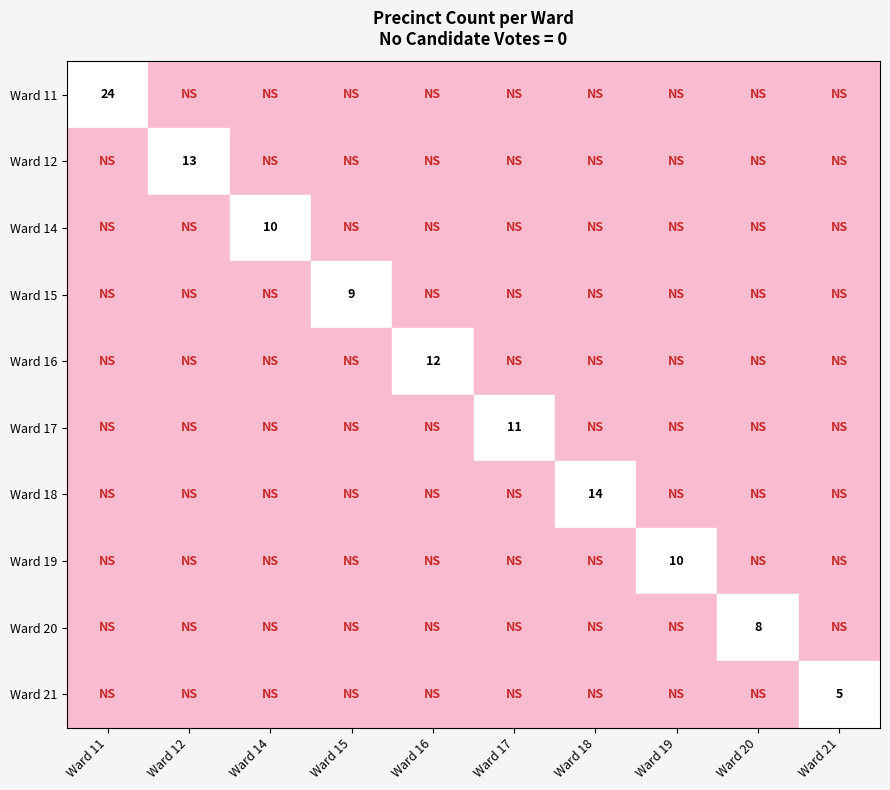

How many distinct data groups are displayed?

10